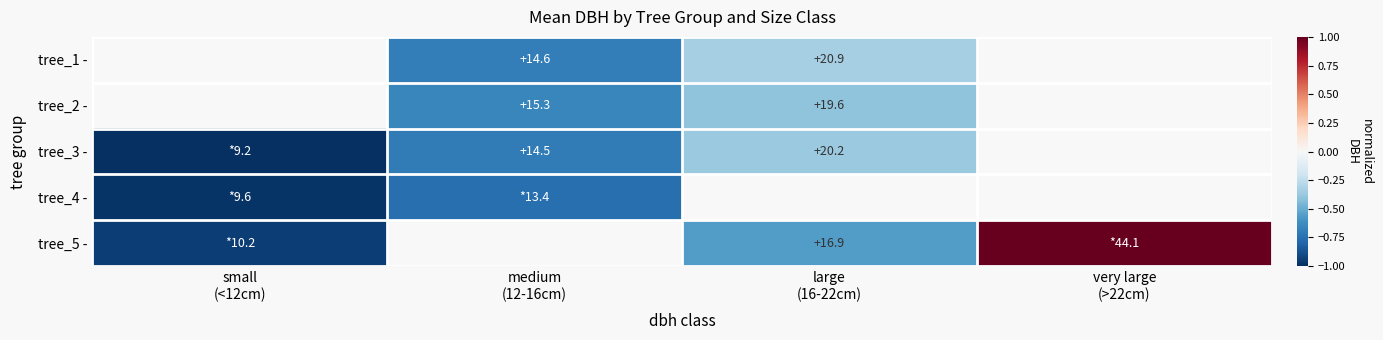

At which label does tree_4 - reach its minimum?

small (<12cm)